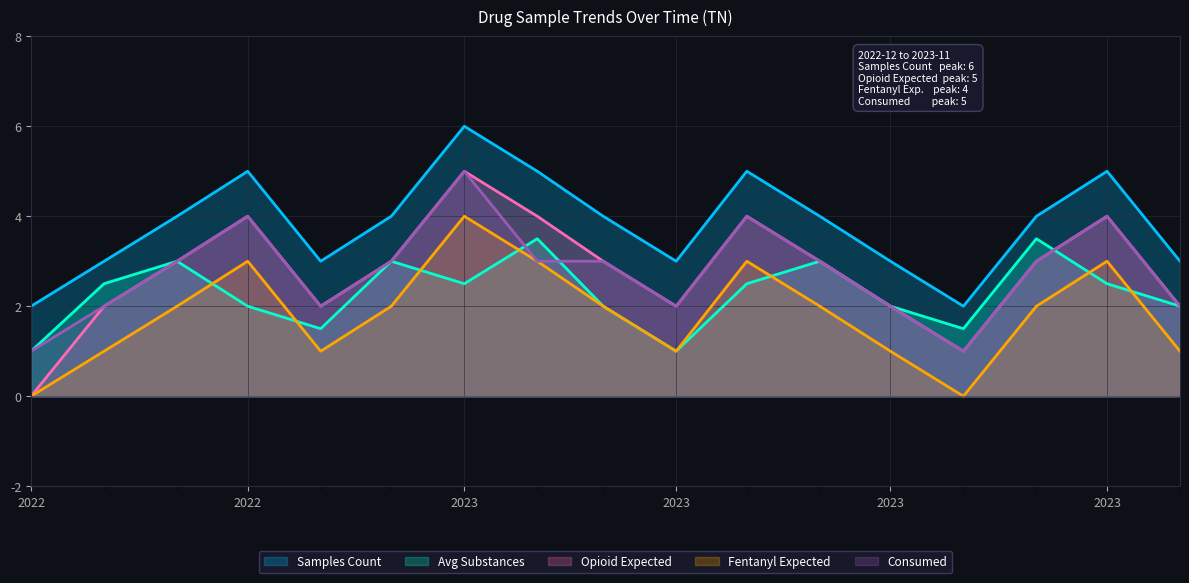

At how many categories does at least one series exceed 4?

5